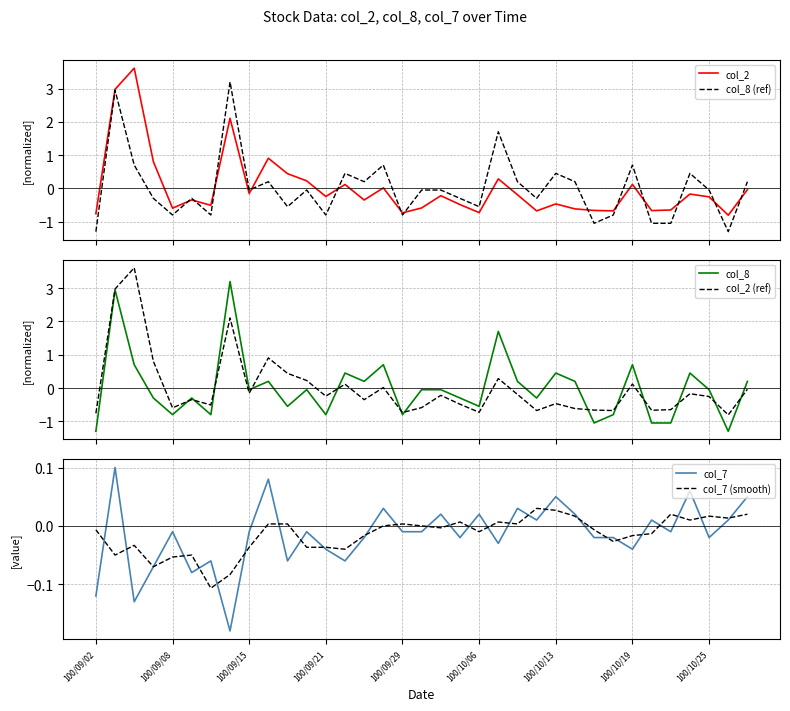

What is the difference between the maximum and minimum values in the col_2 series?

4.4